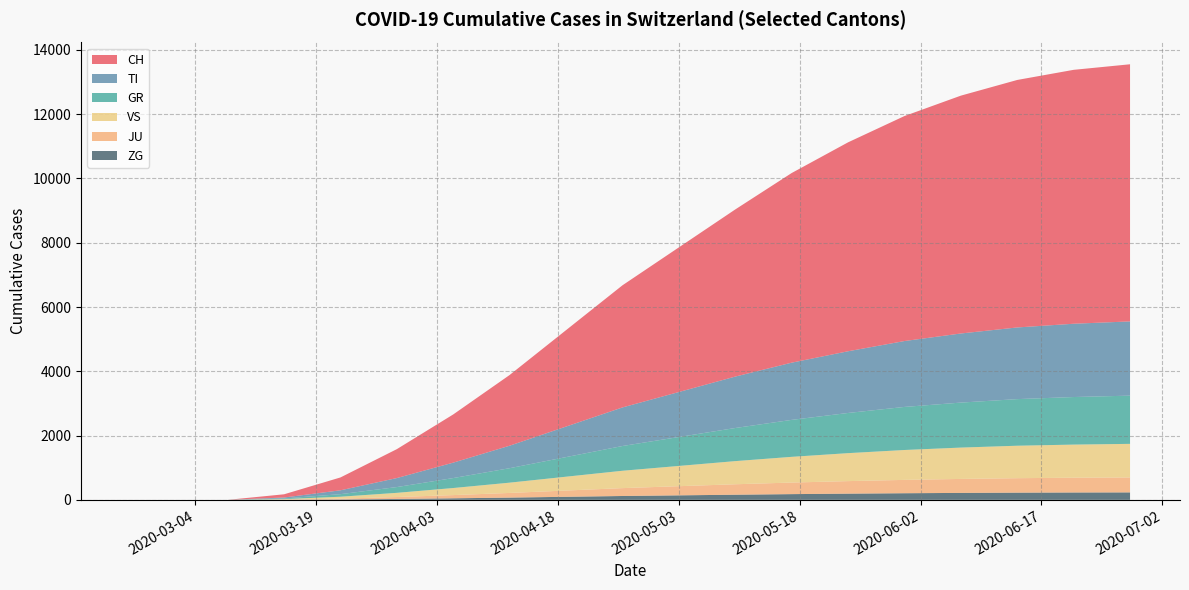

Reading left to right, extract all data points from this chart.

CH: 2020-02-25=0	2020-03-01=0	2020-03-08=0	2020-03-15=100	2020-03-22=400	2020-03-29=900	2020-04-05=1500	2020-04-12=2200	2020-04-19=3000	2020-04-26=3800	2020-05-03=4500	2020-05-10=5200	2020-05-17=5900	2020-05-24=6500	2020-05-31=7000	2020-06-07=7400	2020-06-14=7700	2020-06-21=7900	2020-06-28=8000
TI: 2020-02-25=0	2020-03-01=0	2020-03-08=0	2020-03-15=30	2020-03-22=120	2020-03-29=280	2020-04-05=480	2020-04-12=700	2020-04-19=950	2020-04-26=1200	2020-05-03=1400	2020-05-10=1600	2020-05-17=1780	2020-05-24=1920	2020-05-31=2050	2020-06-07=2150	2020-06-14=2230	2020-06-21=2280	2020-06-28=2310
GR: 2020-02-25=0	2020-03-01=0	2020-03-08=0	2020-03-15=20	2020-03-22=80	2020-03-29=180	2020-04-05=310	2020-04-12=450	2020-04-19=610	2020-04-26=770	2020-05-03=900	2020-05-10=1030	2020-05-17=1150	2020-05-24=1250	2020-05-31=1340	2020-06-07=1400	2020-06-14=1450	2020-06-21=1480	2020-06-28=1500
VS: 2020-02-25=0	2020-03-01=0	2020-03-08=0	2020-03-15=15	2020-03-22=60	2020-03-29=130	2020-04-05=220	2020-04-12=320	2020-04-19=430	2020-04-26=540	2020-05-03=630	2020-05-10=720	2020-05-17=800	2020-05-24=870	2020-05-31=930	2020-06-07=975	2020-06-14=1010	2020-06-21=1030	2020-06-28=1045
JU: 2020-02-25=0	2020-03-01=0	2020-03-08=0	2020-03-15=5	2020-03-22=25	2020-03-29=60	2020-04-05=100	2020-04-12=145	2020-04-19=195	2020-04-26=245	2020-05-03=285	2020-05-10=325	2020-05-17=360	2020-05-24=390	2020-05-31=415	2020-06-07=435	2020-06-14=450	2020-06-21=460	2020-06-28=465
ZG: 2020-02-25=0	2020-03-01=0	2020-03-08=0	2020-03-15=3	2020-03-22=12	2020-03-29=28	2020-04-05=48	2020-04-12=70	2020-04-19=95	2020-04-26=120	2020-05-03=140	2020-05-10=160	2020-05-17=178	2020-05-24=193	2020-05-31=206	2020-06-07=216	2020-06-14=224	2020-06-21=229	2020-06-28=232